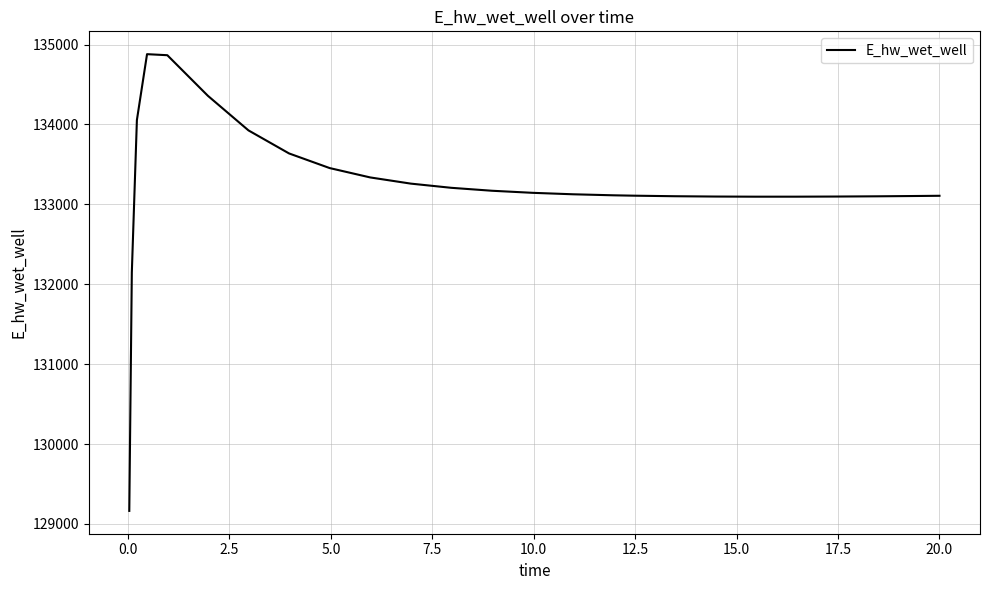

What is the difference between the maximum and minimum values?

5715.8